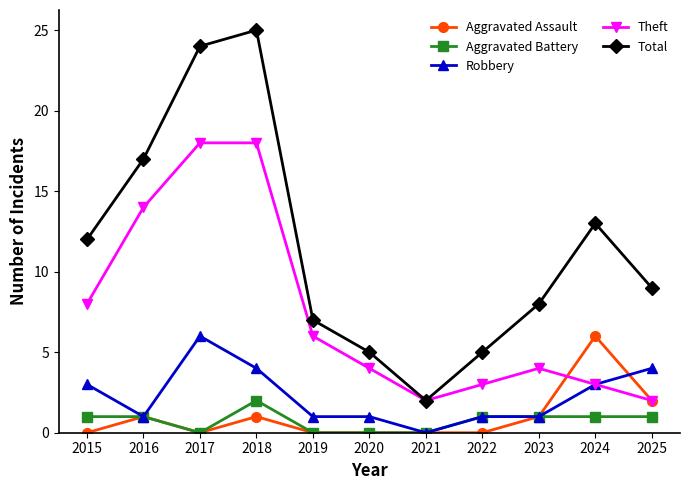

How many values in the Total series are below 9?

5